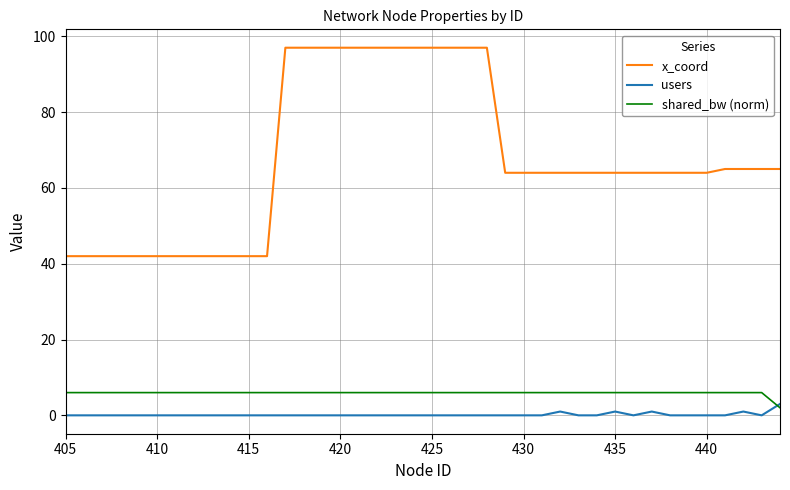

True or false: x_coord and shared_bw (norm) cross at least once.

False